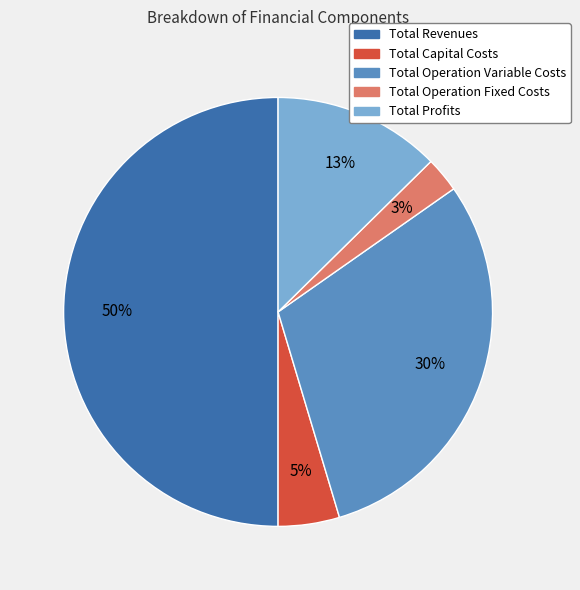

What is the ratio of the value at Total Operation Variable Costs to the value at Total Revenues?

0.6